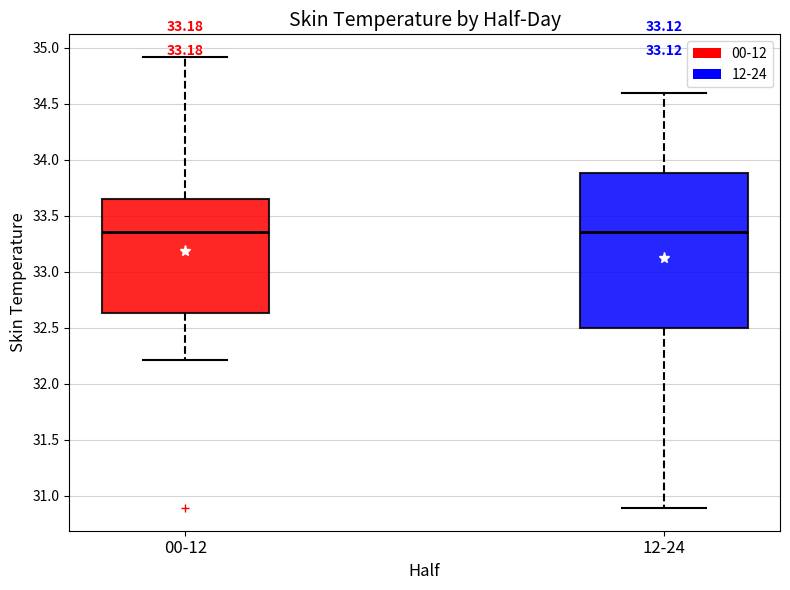

Reading left to right, read every box against the y-axis: the position of its median line, the range the box covers, and the ends of its whiskers. The values are not printed on the chart, so give them approximately, as read against the axis.

00-12: median 33.35, box 32.65 to 33.65, whiskers 32.20 to 34.90
12-24: median 33.35, box 32.50 to 33.90, whiskers 30.90 to 34.60